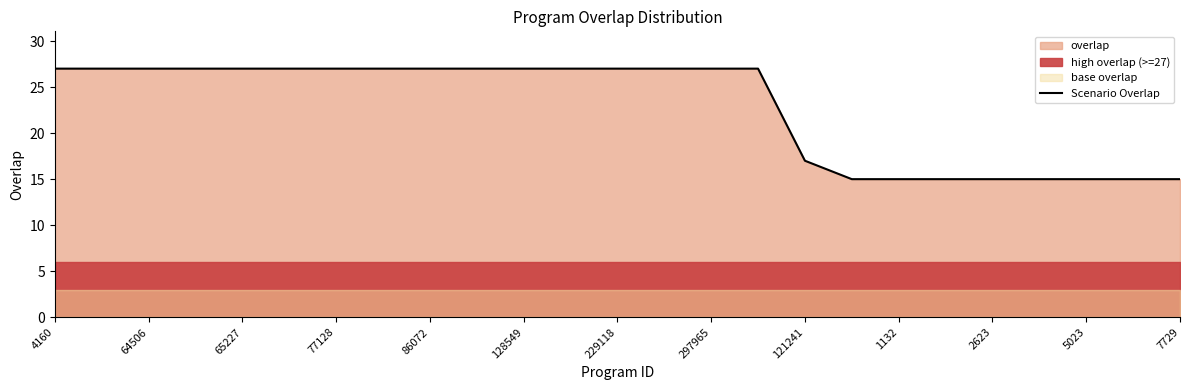

What is the average value?

23